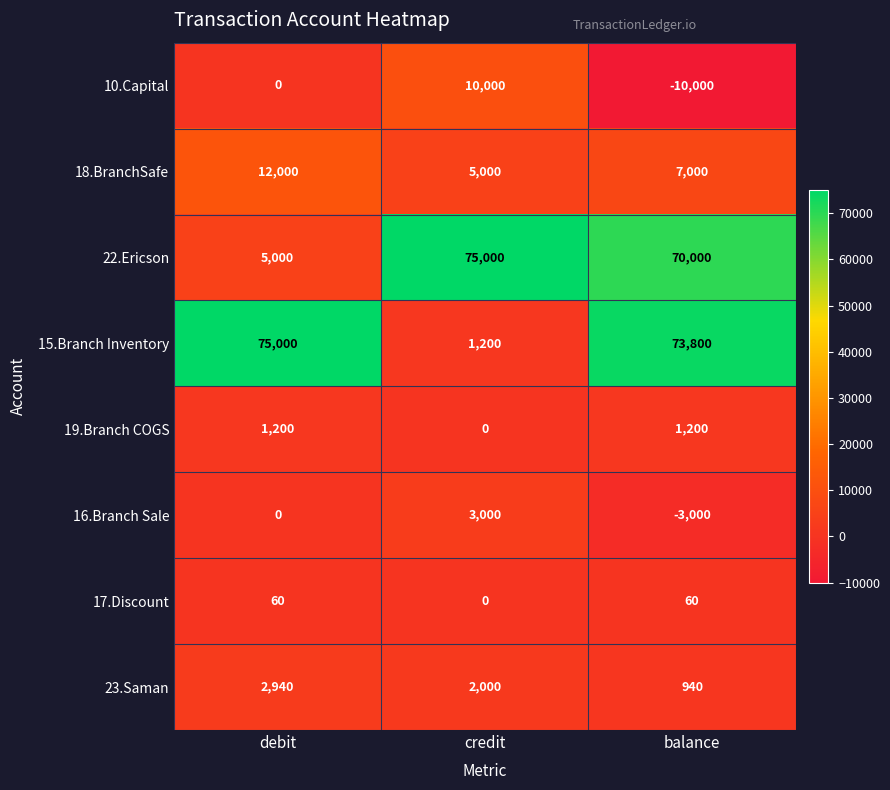

Reading right to left, list all the values displayed in this chart.

10.Capital: balance=-10000	credit=10000	debit=0
18.BranchSafe: balance=7000	credit=5000	debit=12000
22.Ericson: balance=70000	credit=75000	debit=5000
15.Branch Inventory: balance=73800	credit=1200	debit=75000
19.Branch COGS: balance=1200	credit=0	debit=1200
16.Branch Sale: balance=-3000	credit=3000	debit=0
17.Discount: balance=60	credit=0	debit=60
23.Saman: balance=940	credit=2000	debit=2940